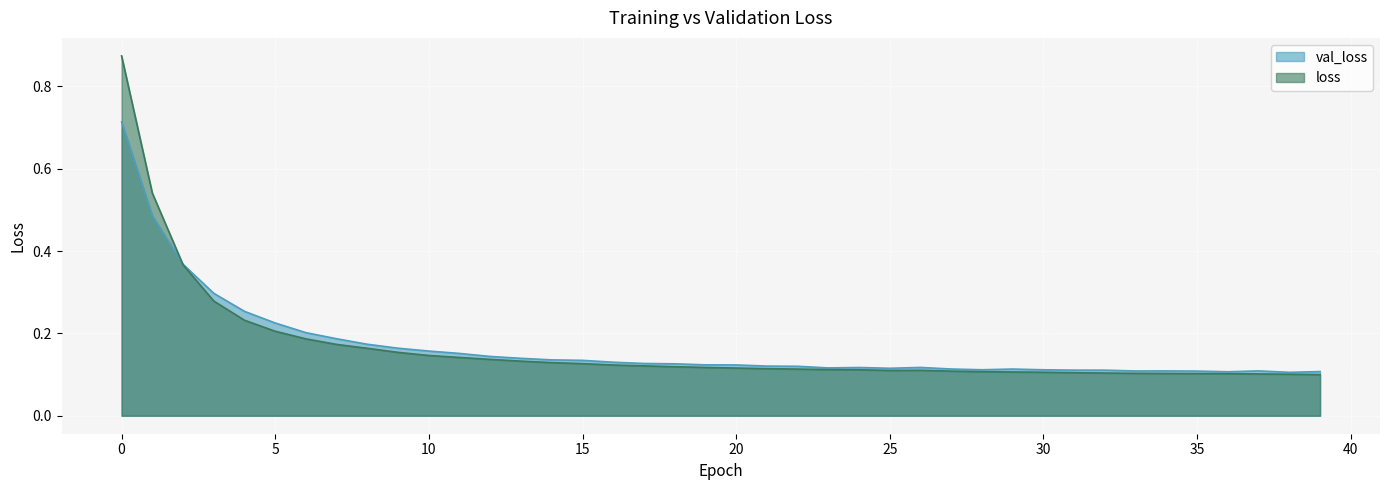

Rank the series by their average value, from highest to lowest.

val_loss, loss